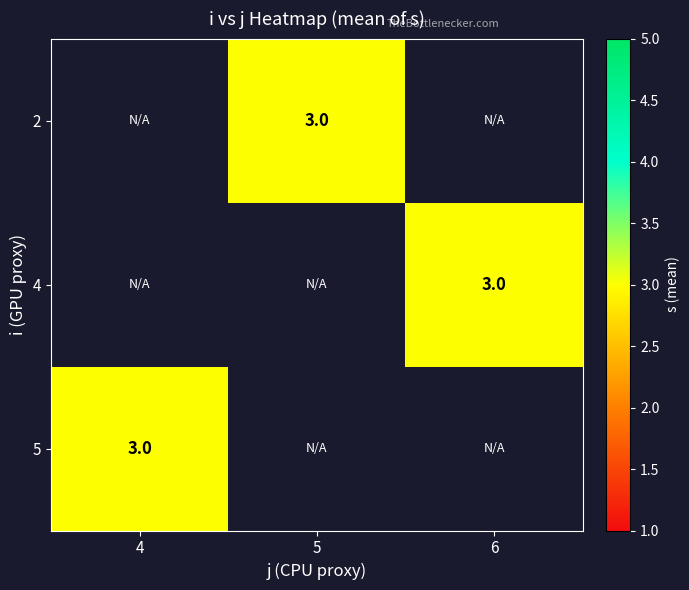

Rank the series at 4 from lowest to highest value.

2, 4, 5